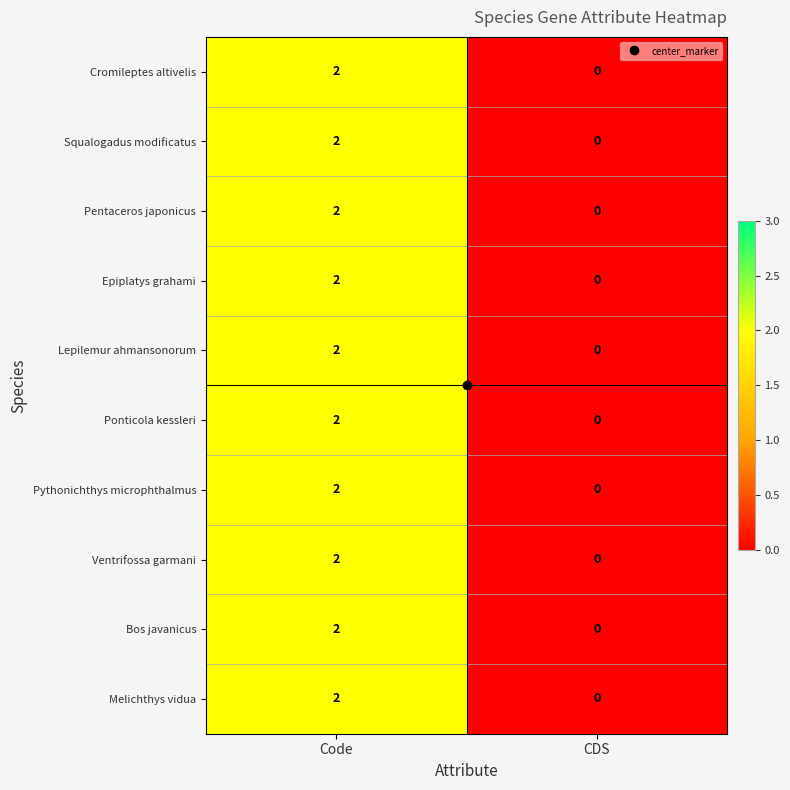

The Pythonichthys microphthalmus series shows 1 at Code. True or false?

False